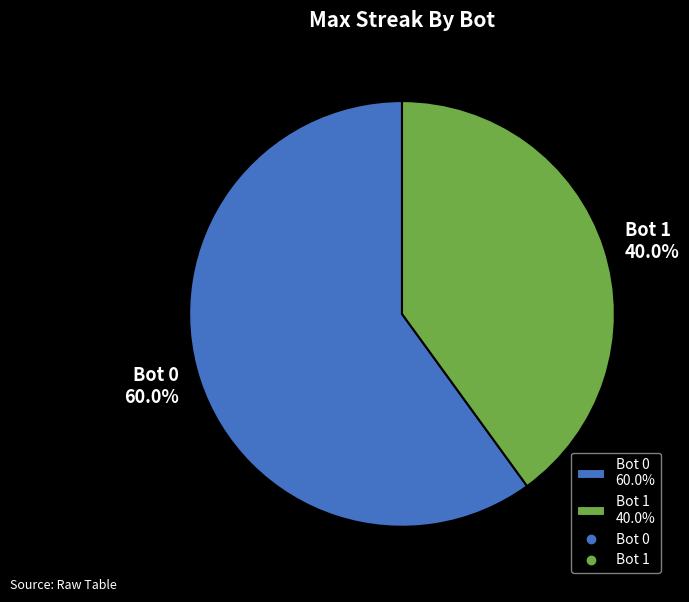

To the nearest percent, what is the average slice percentage?

50%